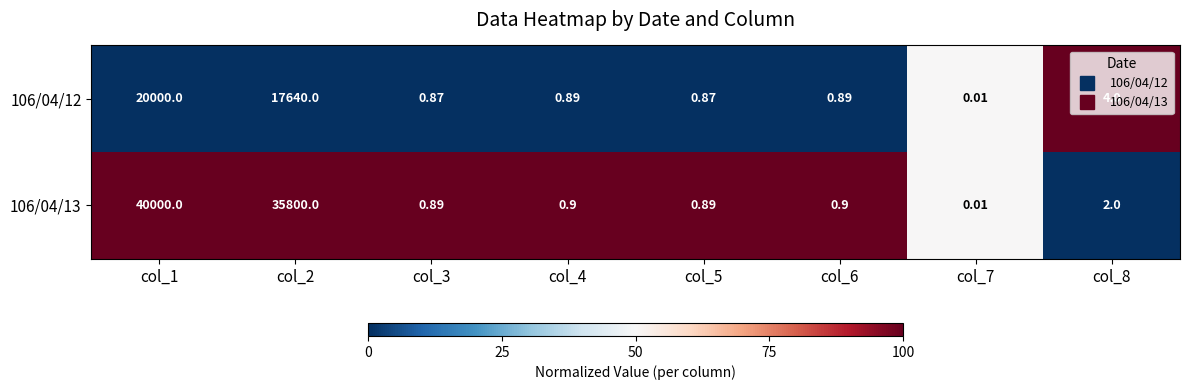

How many data points does each series have?

8